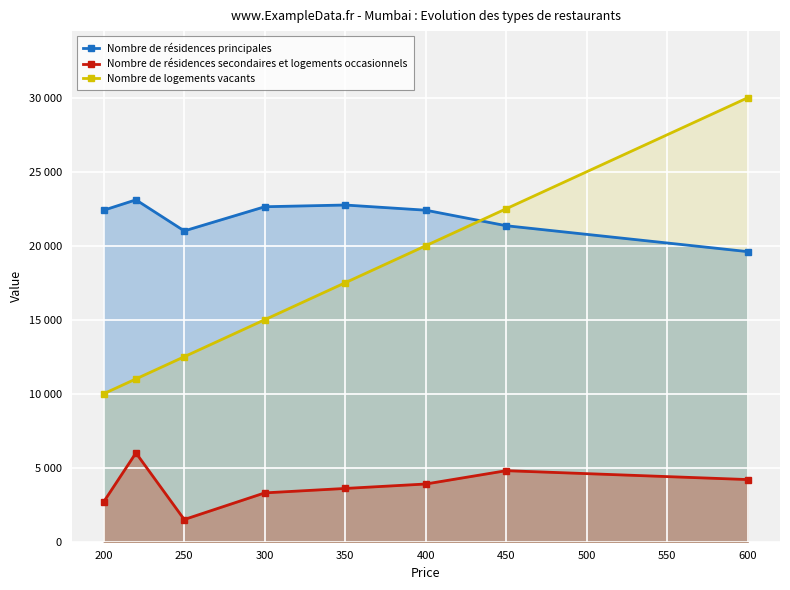

The value of Nombre de résidences secondaires et logements occasionnels at 450 is 4800.0. True or false?

True